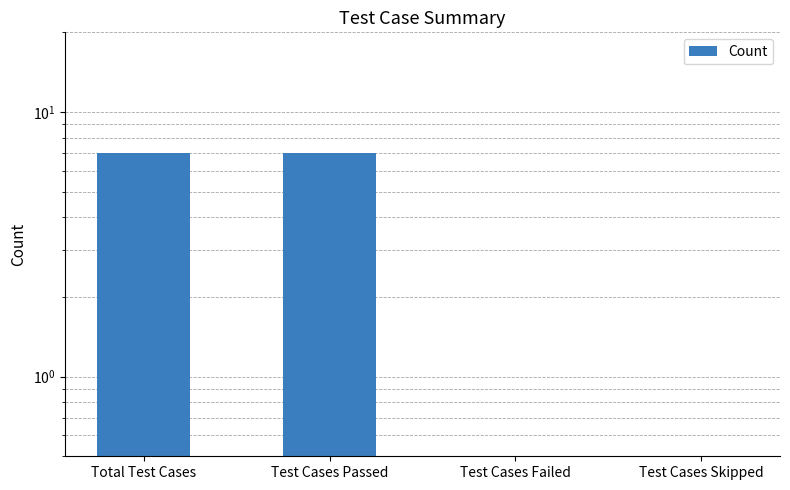

What is the maximum value shown in the chart?

7